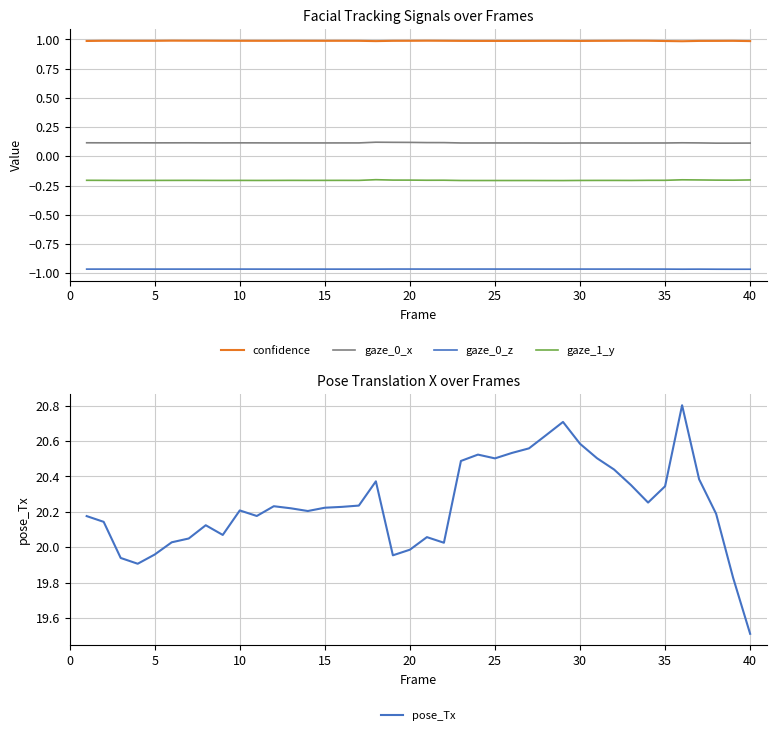

True or false: confidence and gaze_0_x intersect in this chart.

False